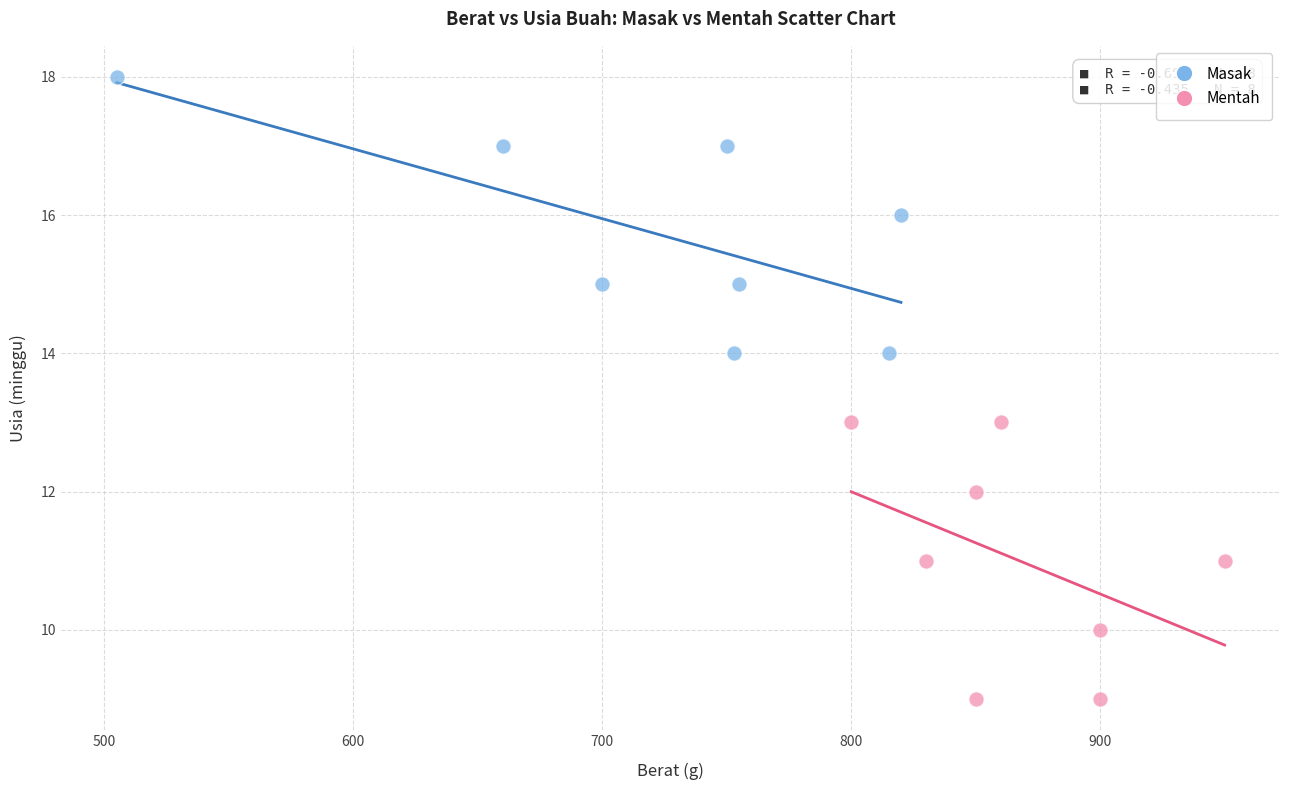

Which series reaches the minimum Y coordinate?

Mentah